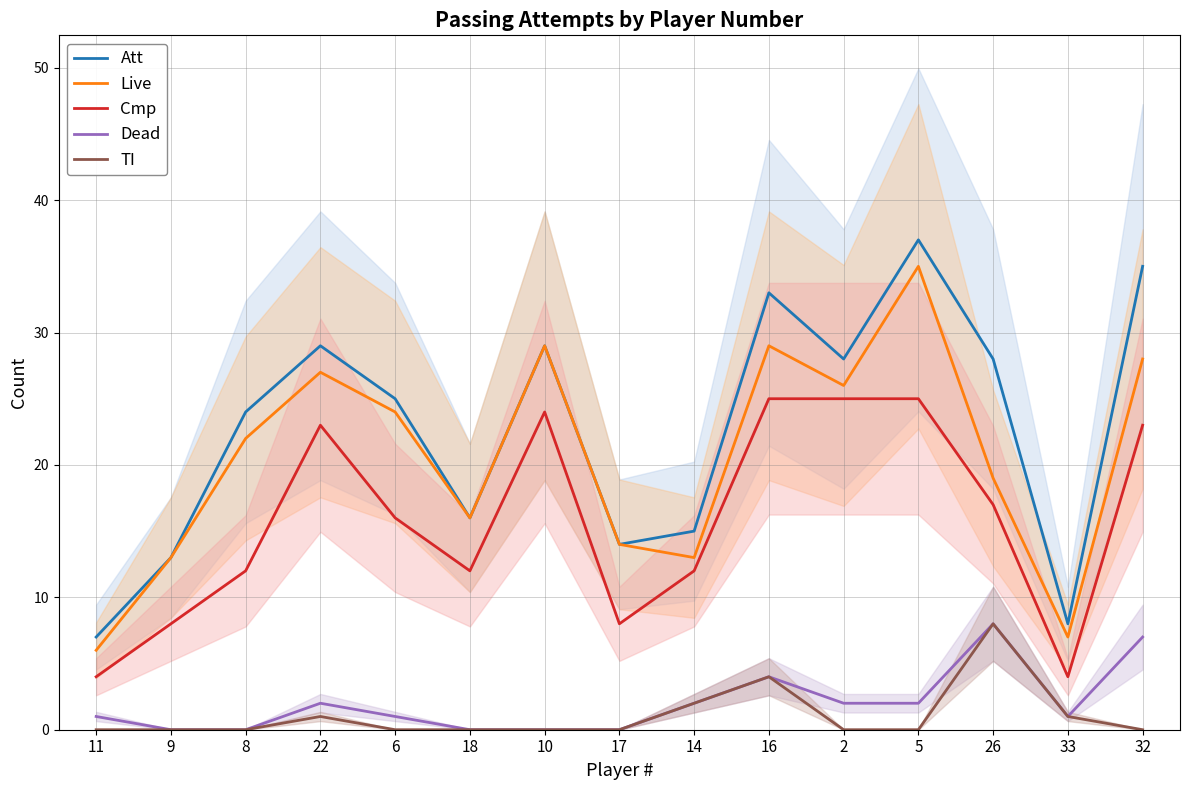

What position from the right is 22?

12